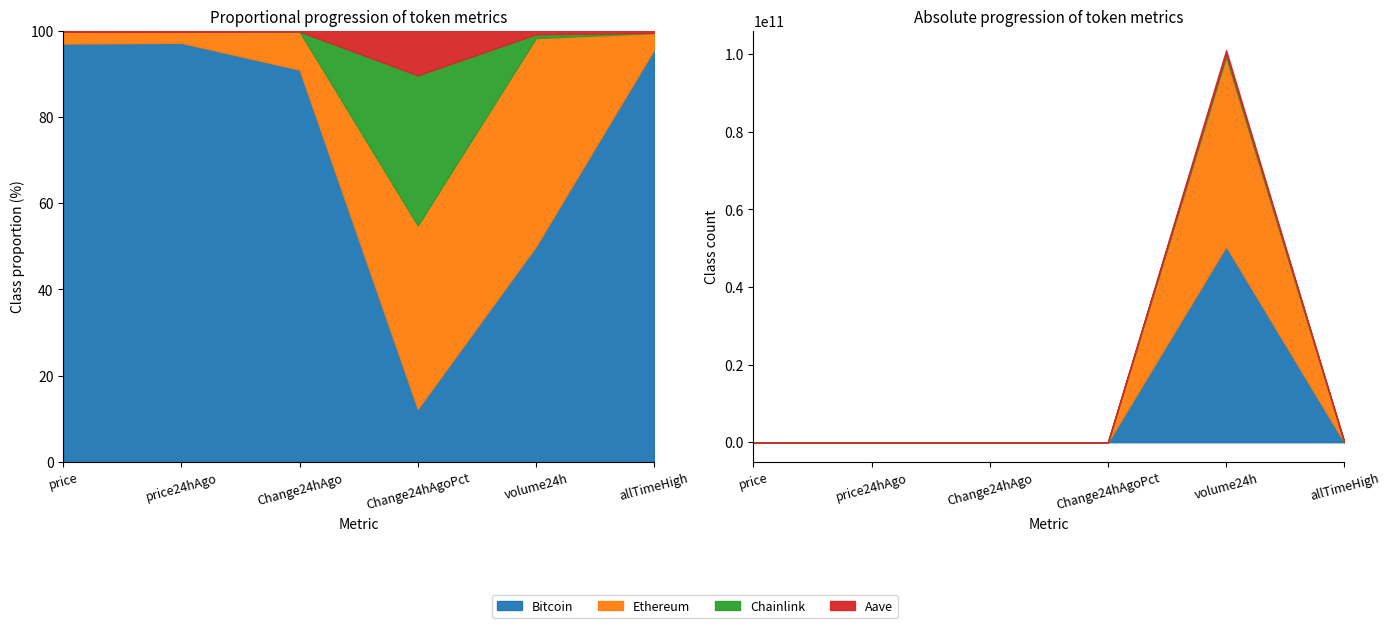

True or false: Bitcoin has a value of 50496412680.0 at volume24h.

True